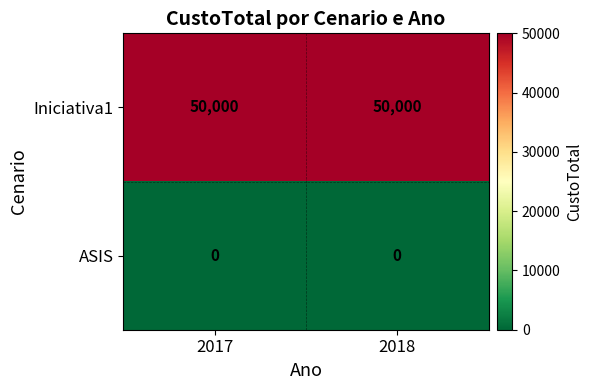

What is the difference between the highest and lowest values at 2018?

50000